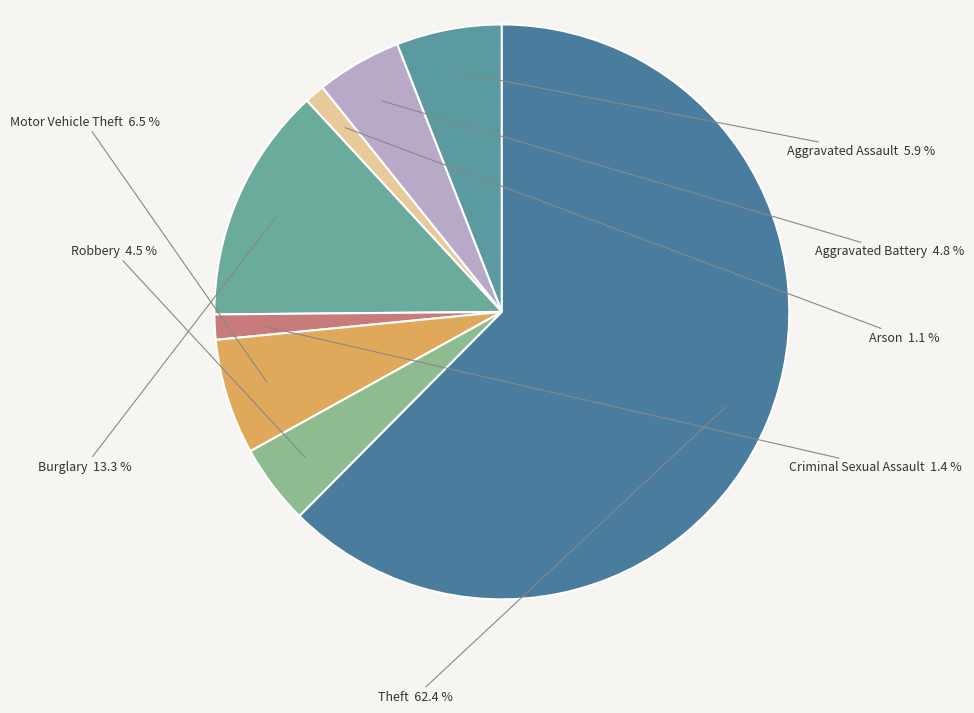

Which category has the biggest portion of the pie?

Theft